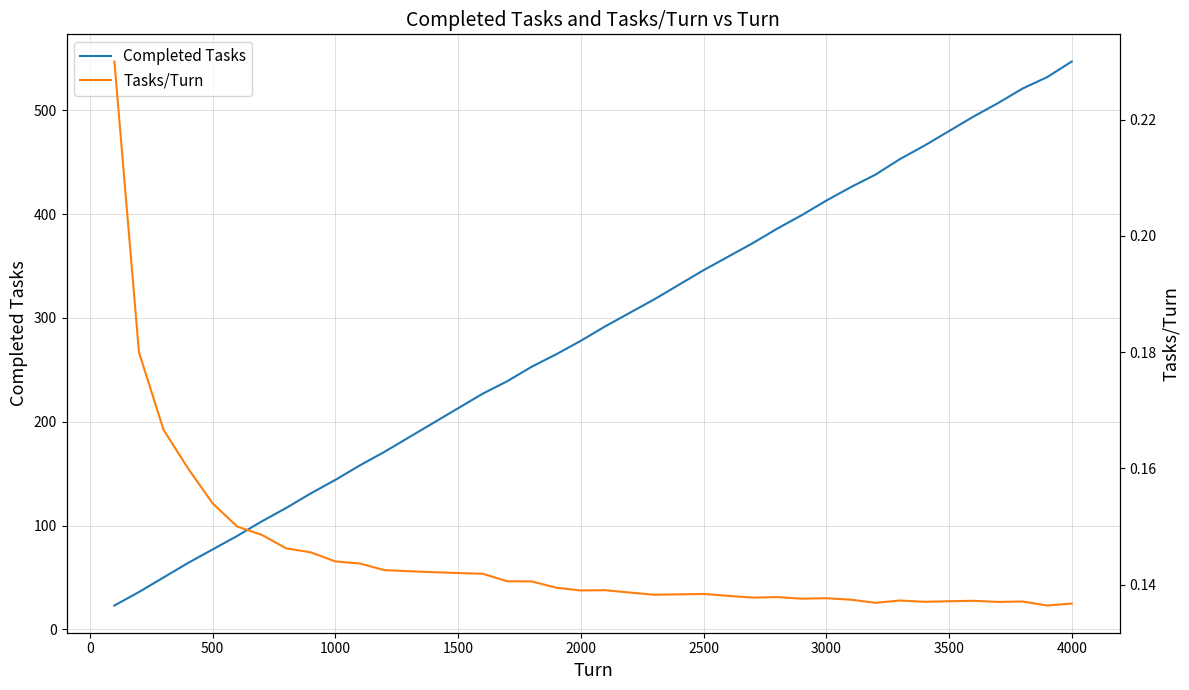

True or false: Completed Tasks has a value of 698 at 3000.

False